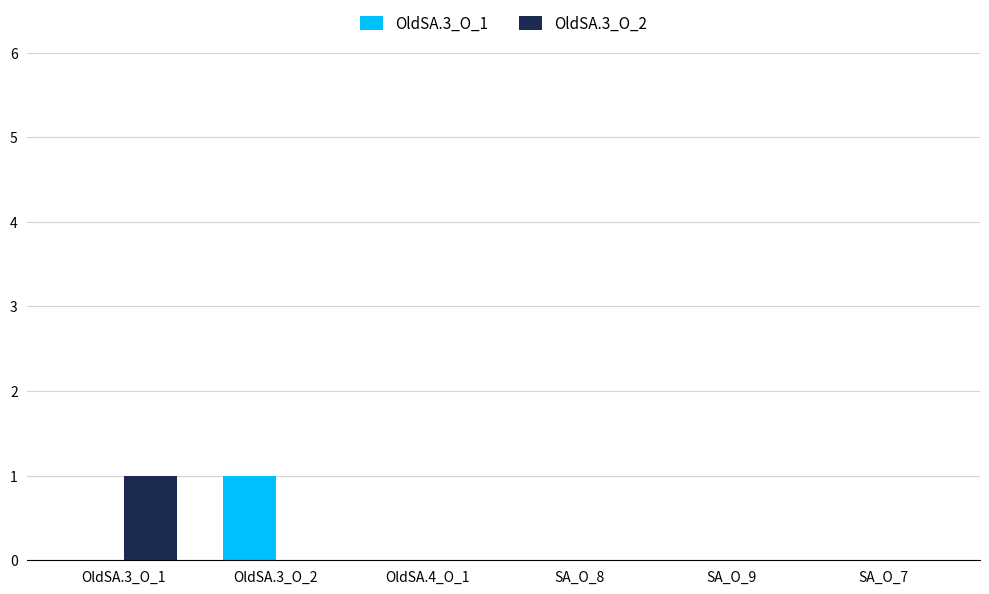

How many groups of bars are there?

6